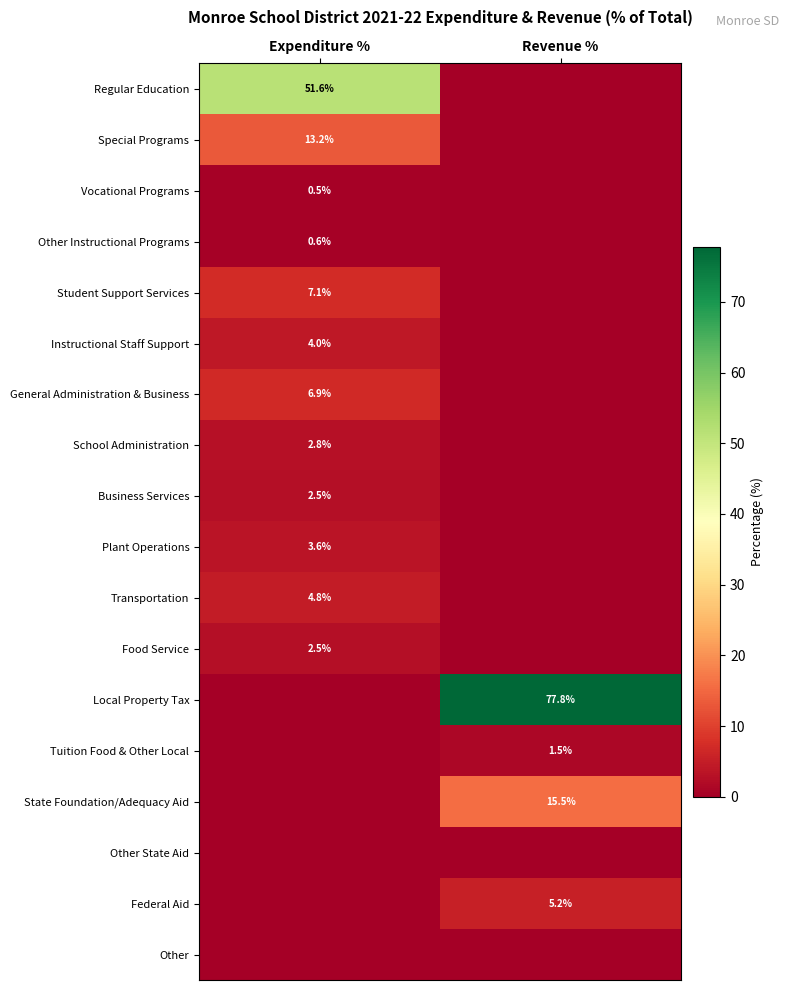

The General Administration & Business series shows 2.4 at Expenditure %. True or false?

False